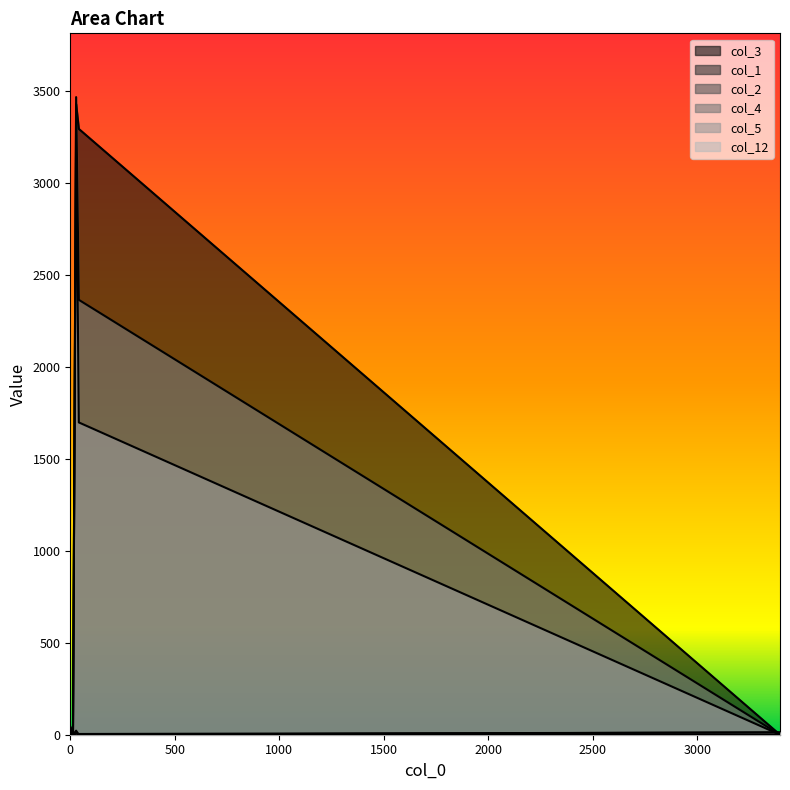

List the labels in order of col_3 value, largest first.

28, 41, 0, 3, 1, 13, 10, 1, 2, 3396